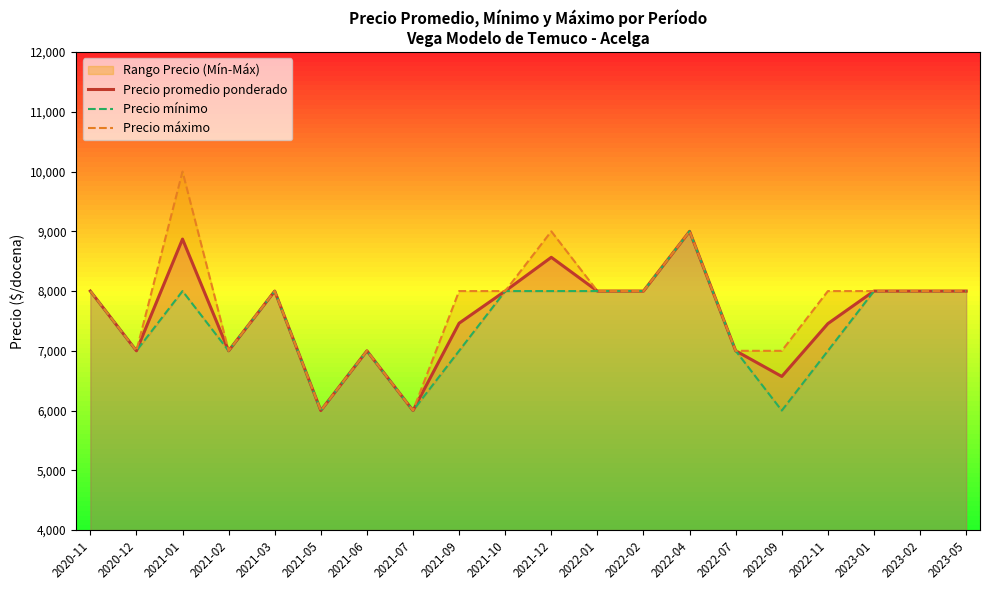

Reading left to right, extract all data points from this chart.

Precio promedio ponderado: 8000	7000	8870	7000	8000	6000	7000	6000	7462	8000	8565	8000	8000	9000	7000	6571	7455	8000	8000	8000
Precio mínimo: 8000	7000	8000	7000	8000	6000	7000	6000	7000	8000	8000	8000	8000	9000	7000	6000	7000	8000	8000	8000
Precio máximo: 8000	7000	10000	7000	8000	6000	7000	6000	8000	8000	9000	8000	8000	9000	7000	7000	8000	8000	8000	8000